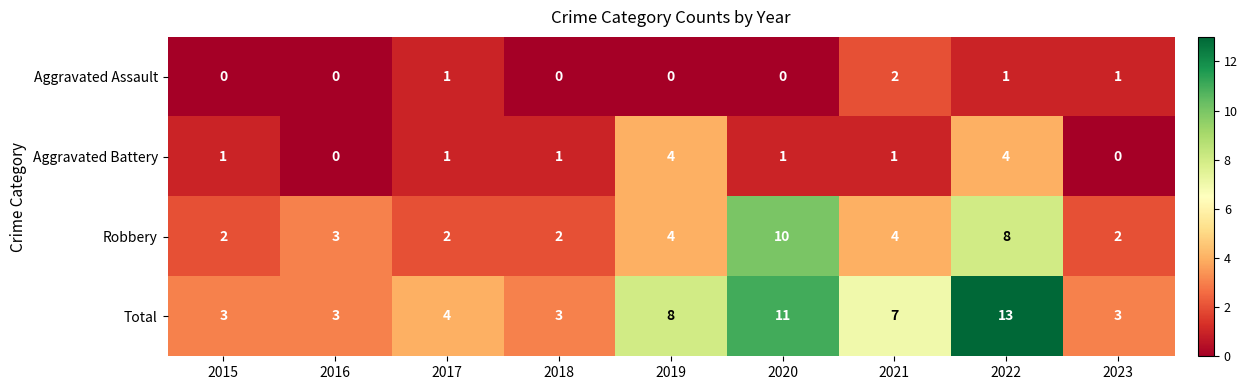

The Robbery series shows 8 at 2022. True or false?

True